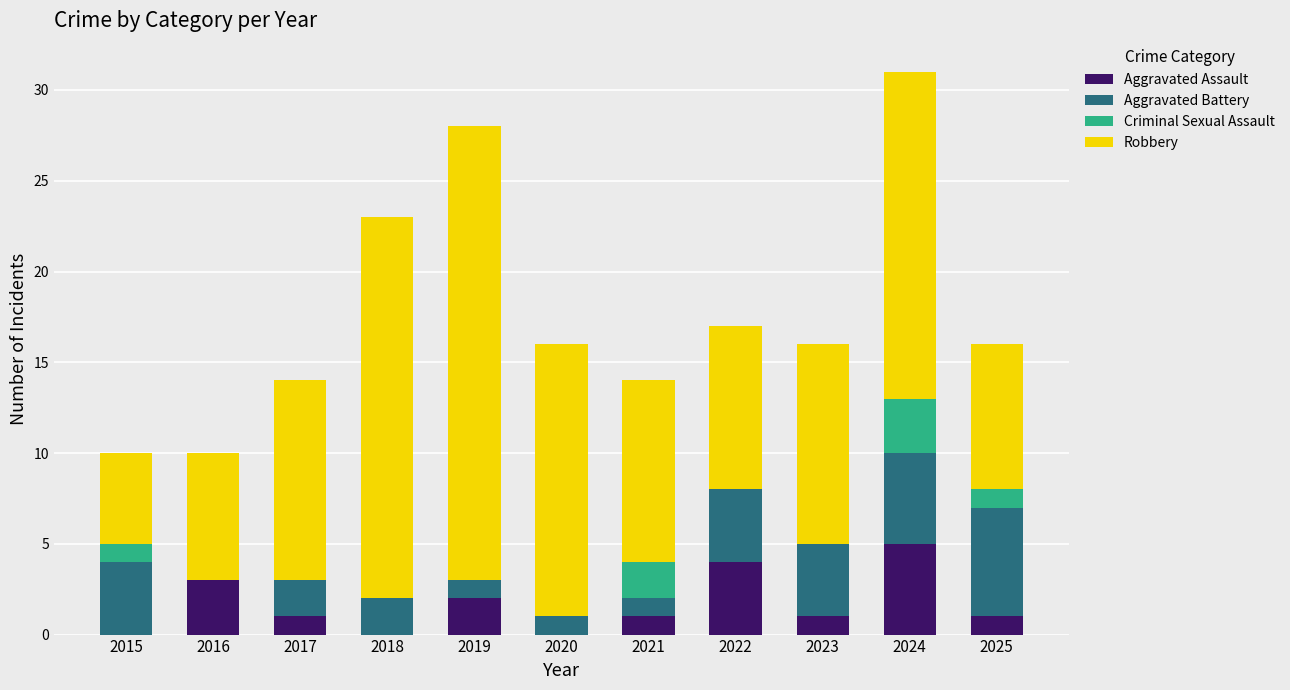

What is the total value across all series at 2022?

17